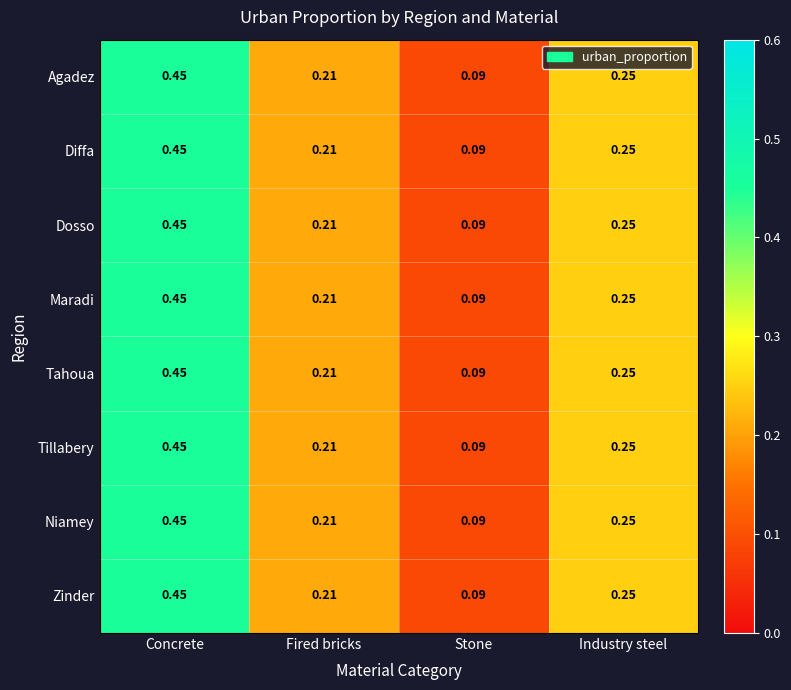

At which category is the sum across all series the highest?

Concrete